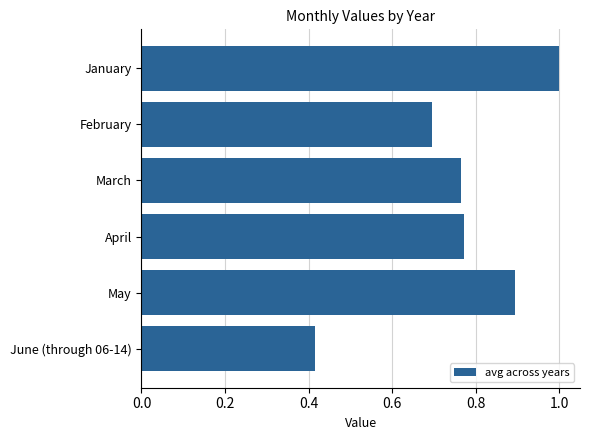

Does the chart contain stacked bars?

No